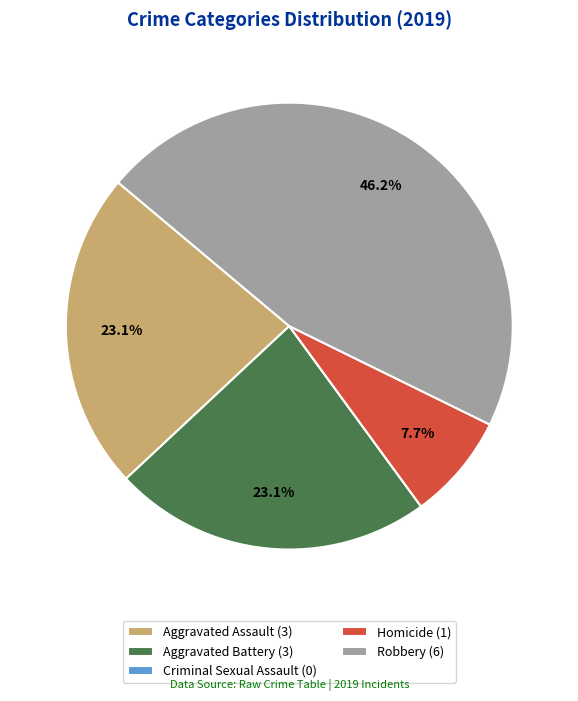

To the nearest percent, what is the average slice percentage?

20%